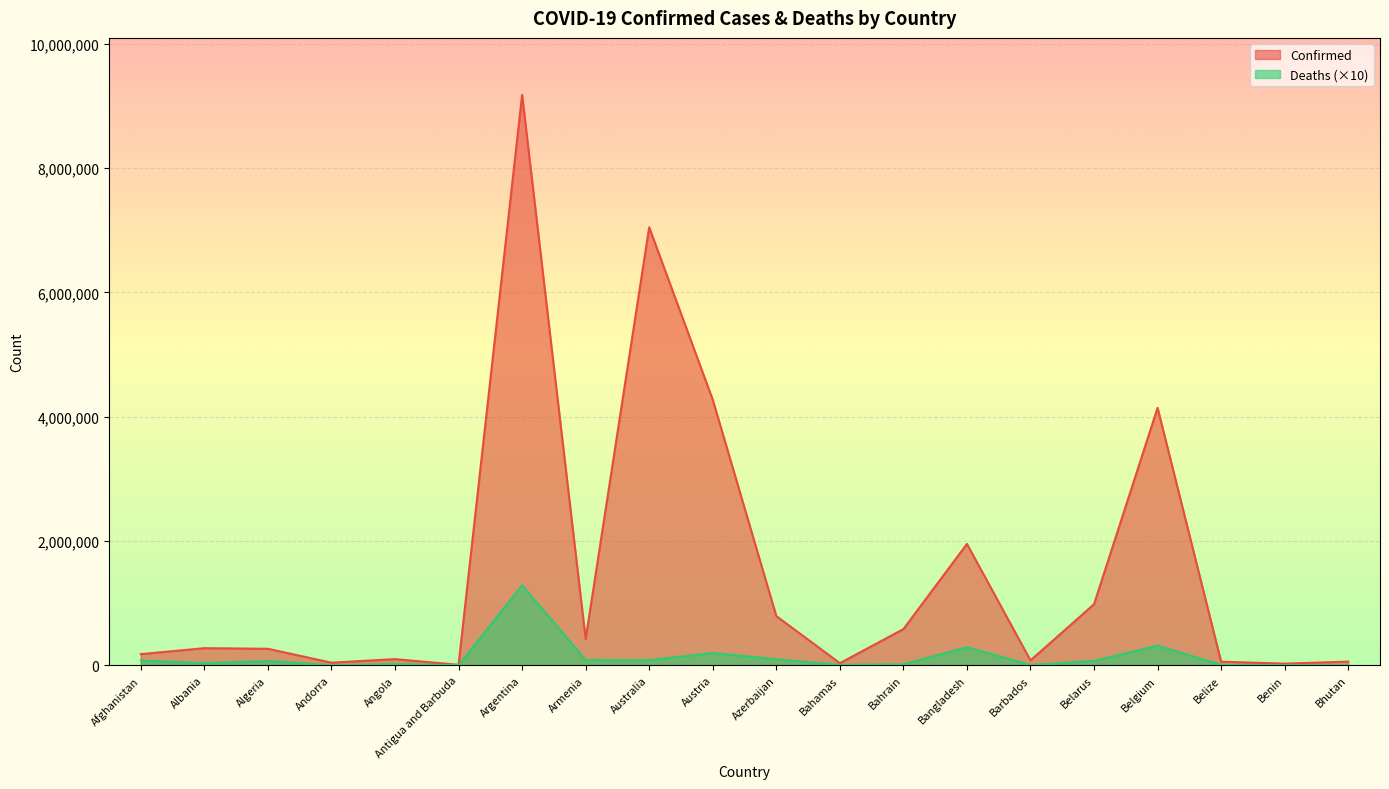

True or false: Confirmed and Deaths intersect in this chart.

False